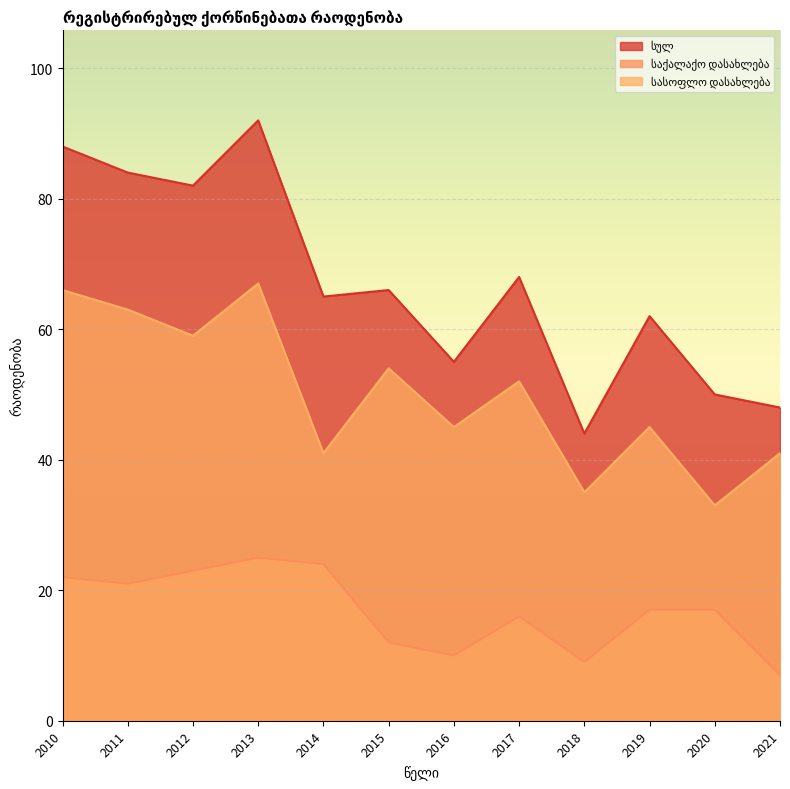

Which series has the widest spread of values?

სულ